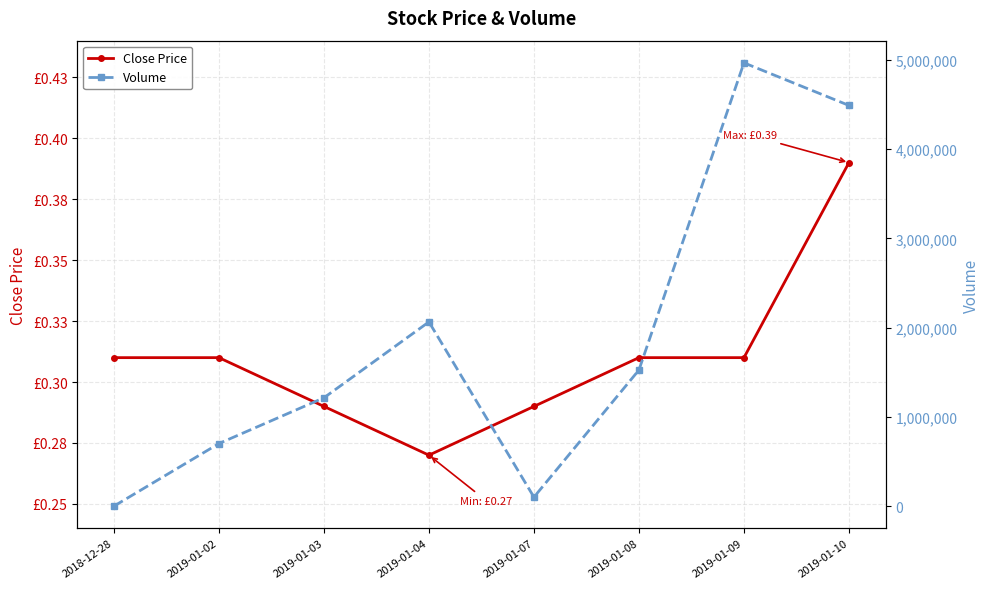

What is the maximum value for Volume?

4966700.0